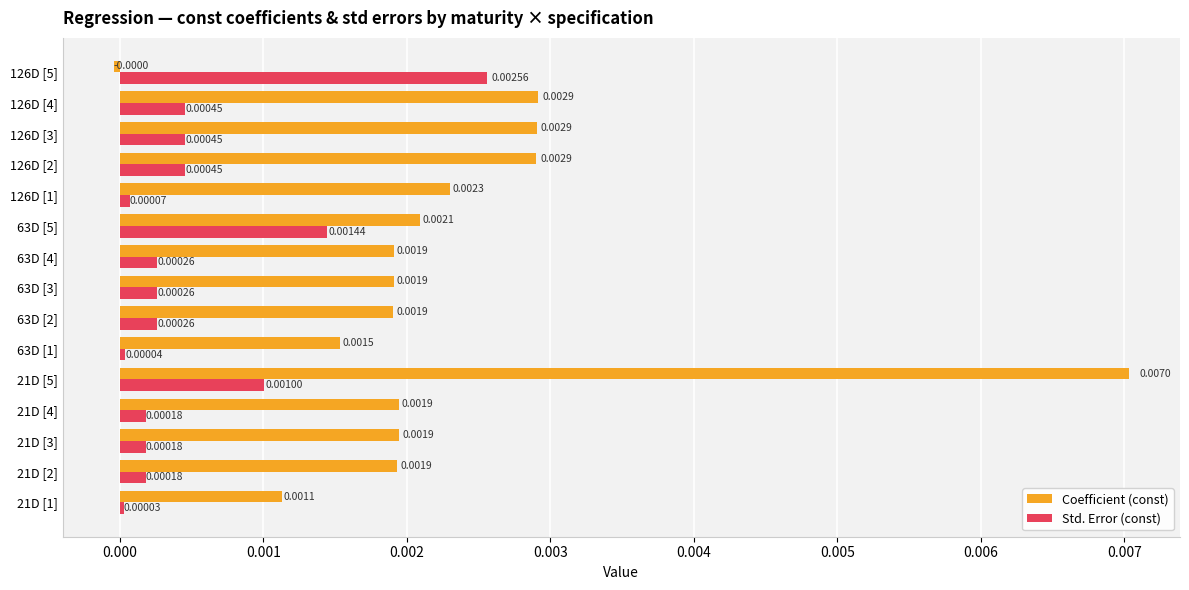

Which series has the largest range (max minus min)?

Coefficient (const)